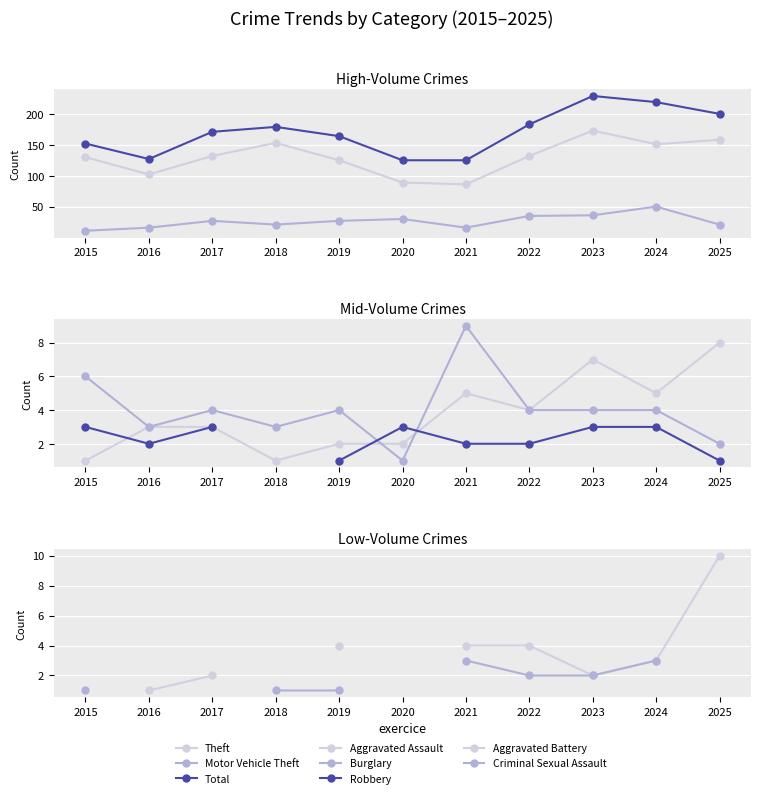

At which label is Motor Vehicle Theft closest to 30?

2020